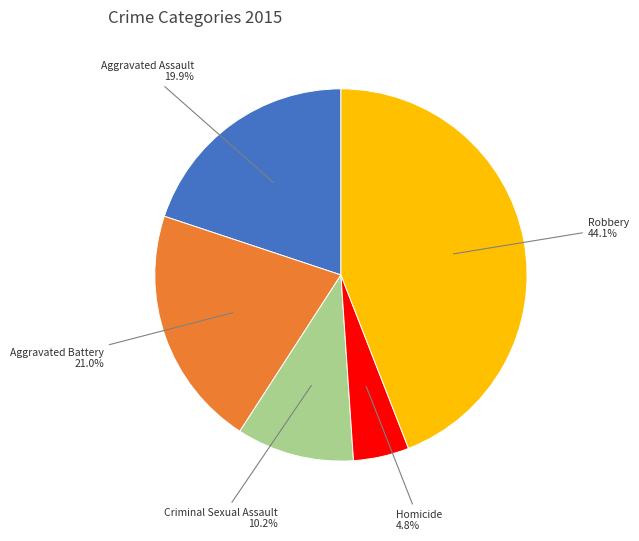

Between Aggravated Battery and Homicide, which is larger?

Aggravated Battery